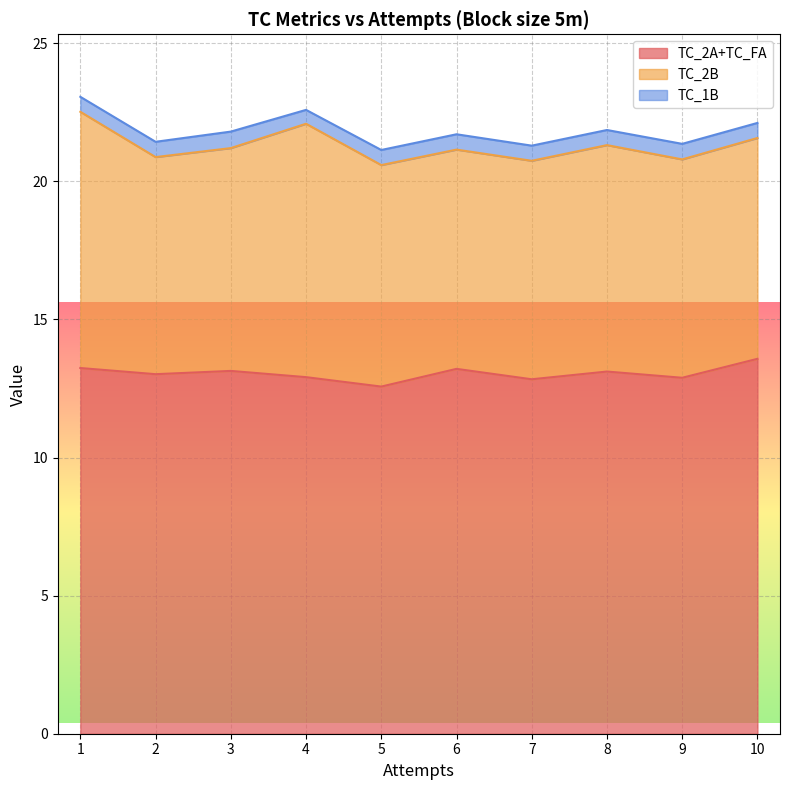

Between 8 and 6, which is larger?

6